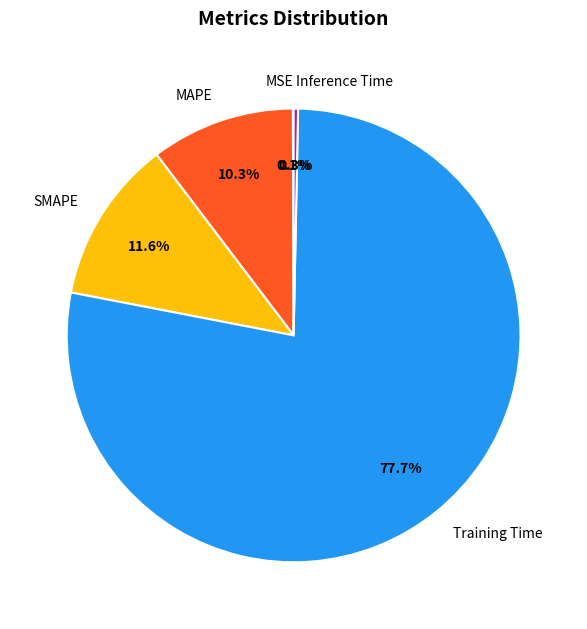

What percentage is the SMAPE slice, to the nearest percent?

12%